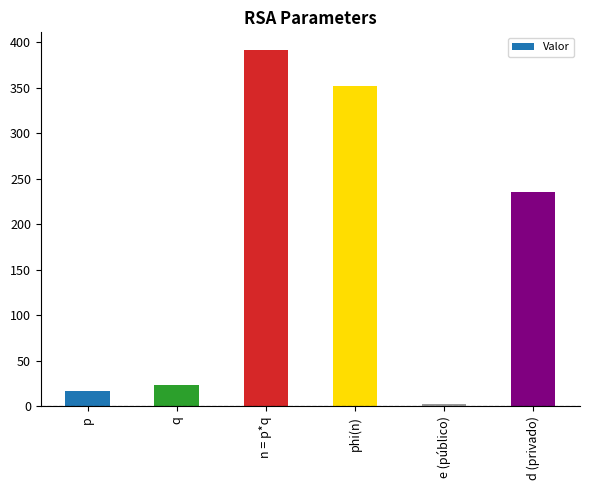

What is the difference between the maximum and minimum values?

388